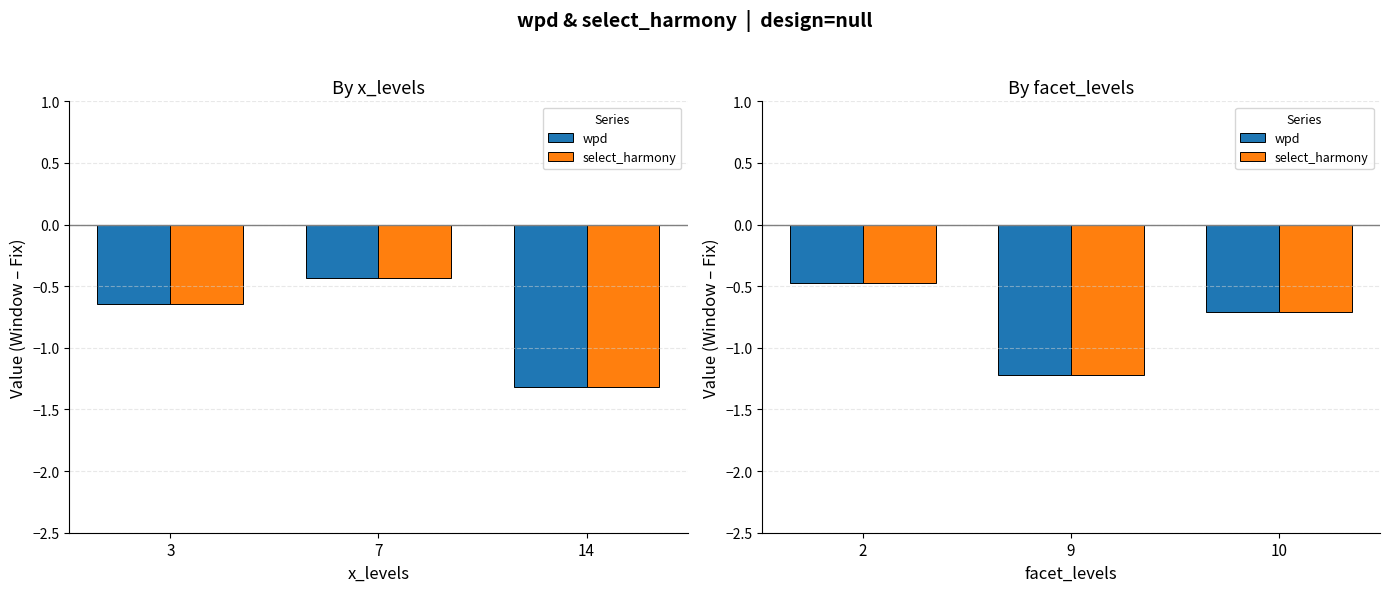

What is the sum of all wpd values?

-2.4